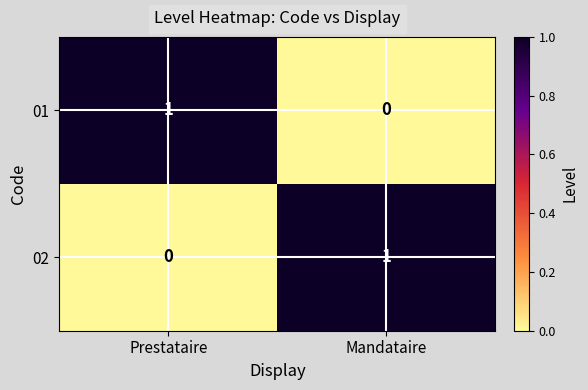

Reading left to right, list all the values displayed in this chart.

01: Prestataire=1	Mandataire=0
02: Prestataire=0	Mandataire=1